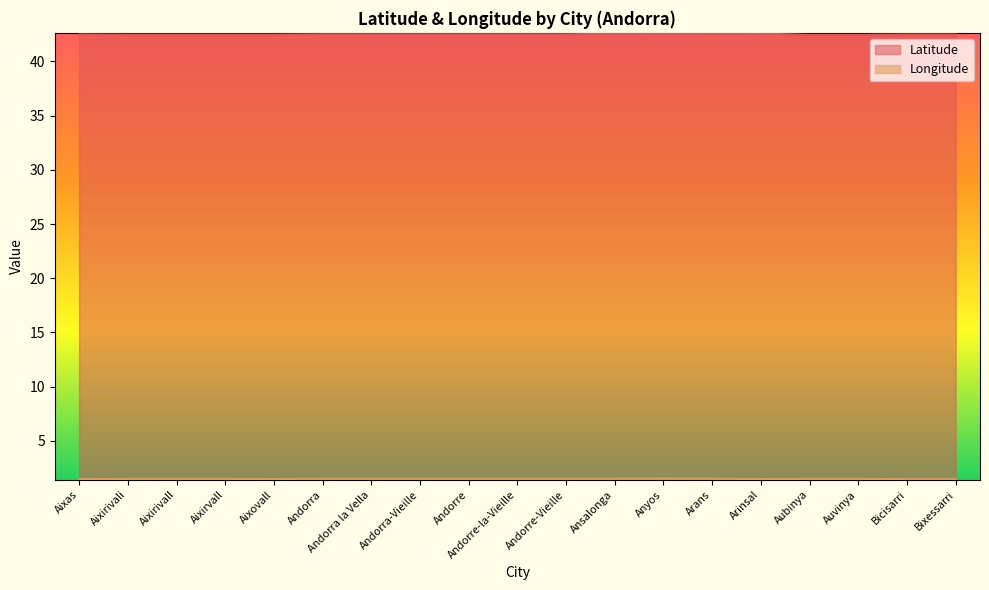

The value of Longitude at Andorre-la-Vieille is 0.6. True or false?

False